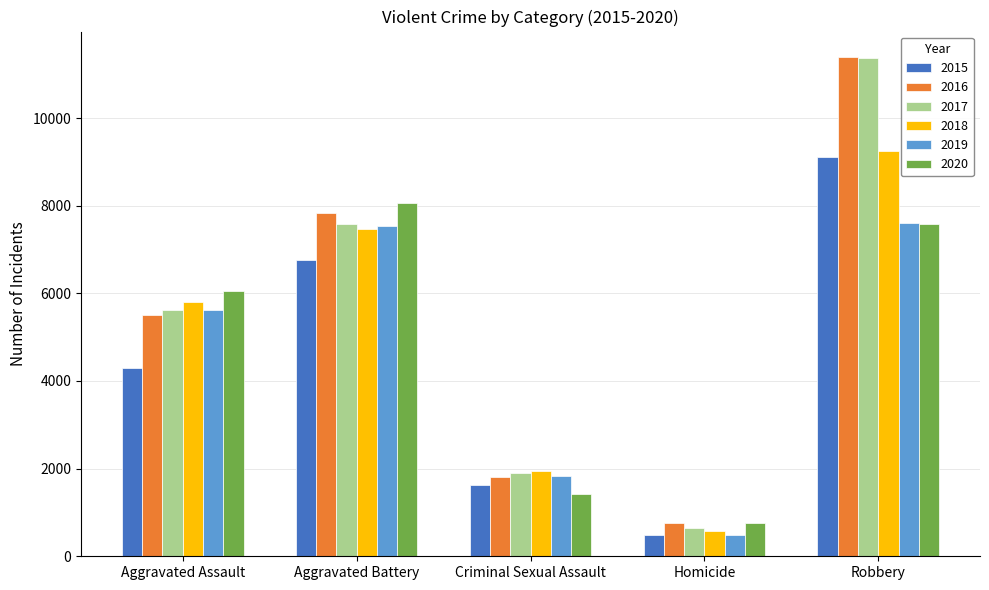

Is it true that 2019 equals 1906 at Aggravated Battery?

False